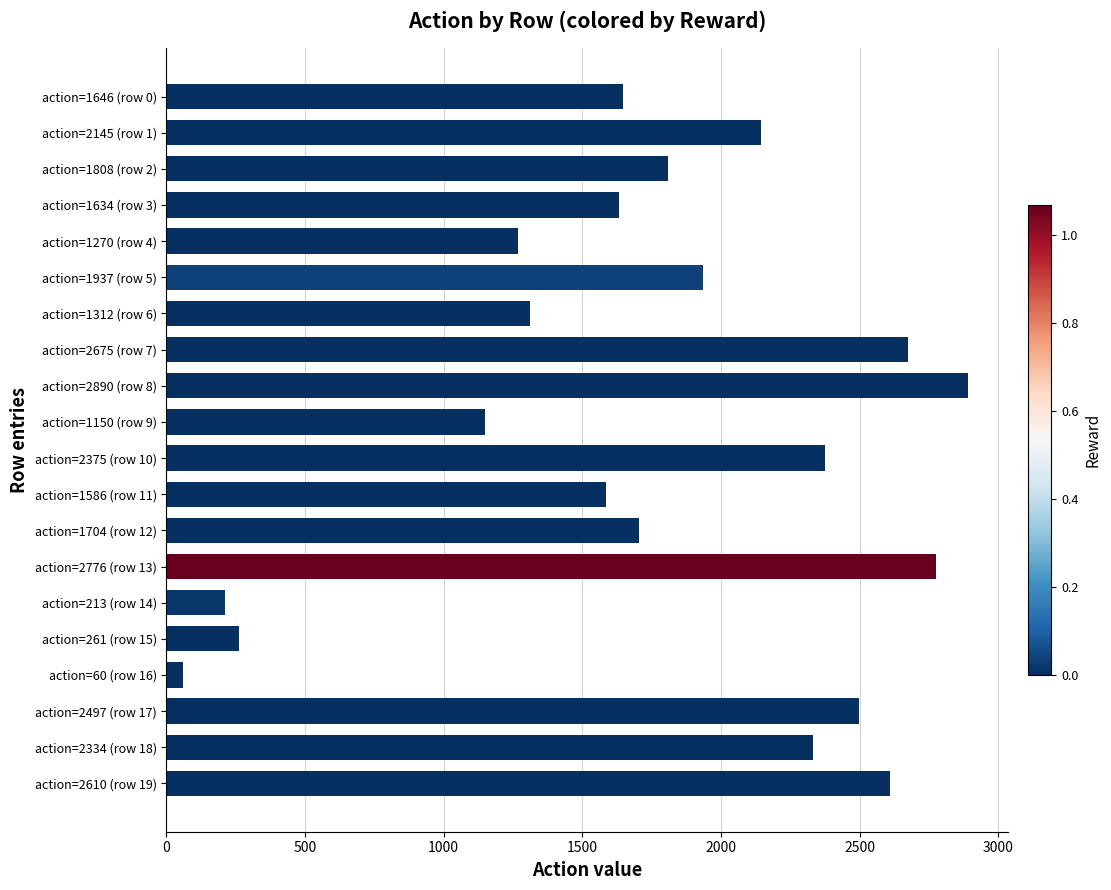

Which has a higher value, action=1270 (row 4) or action=2334 (row 18)?

action=2334 (row 18)